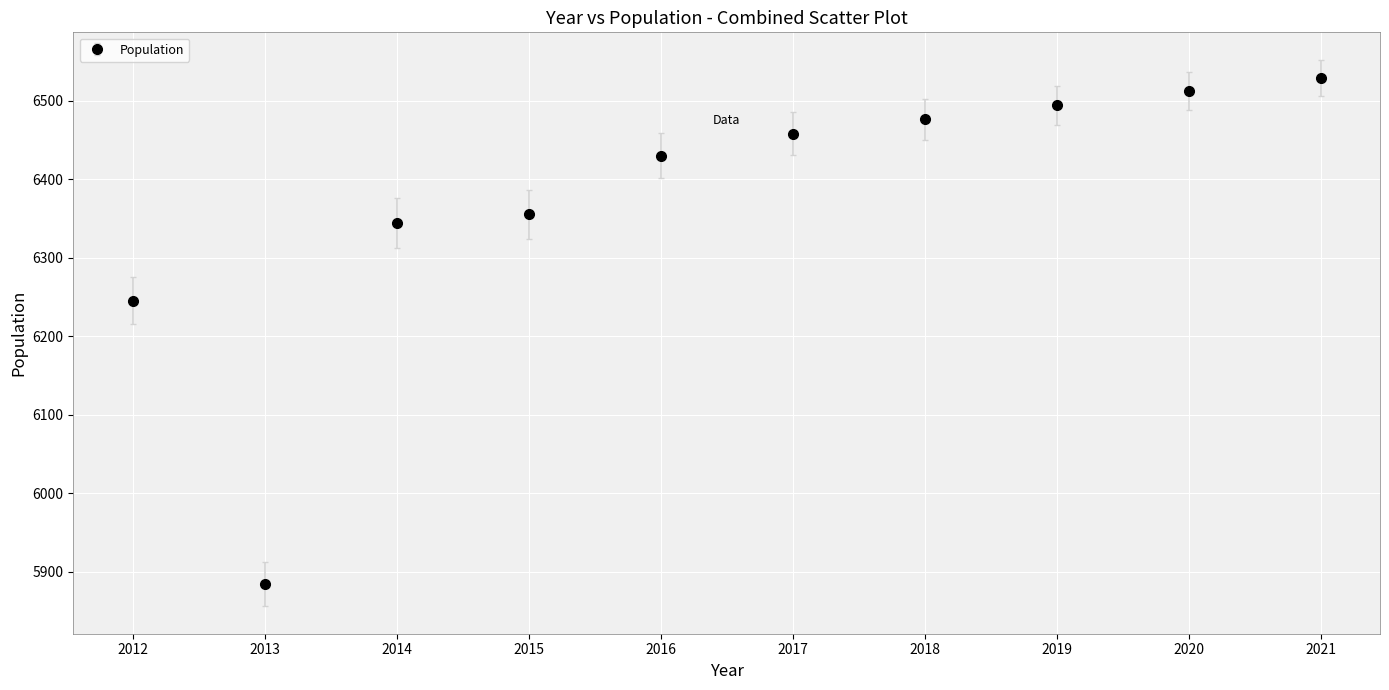

At which category does the data reach its first local valley?

2013